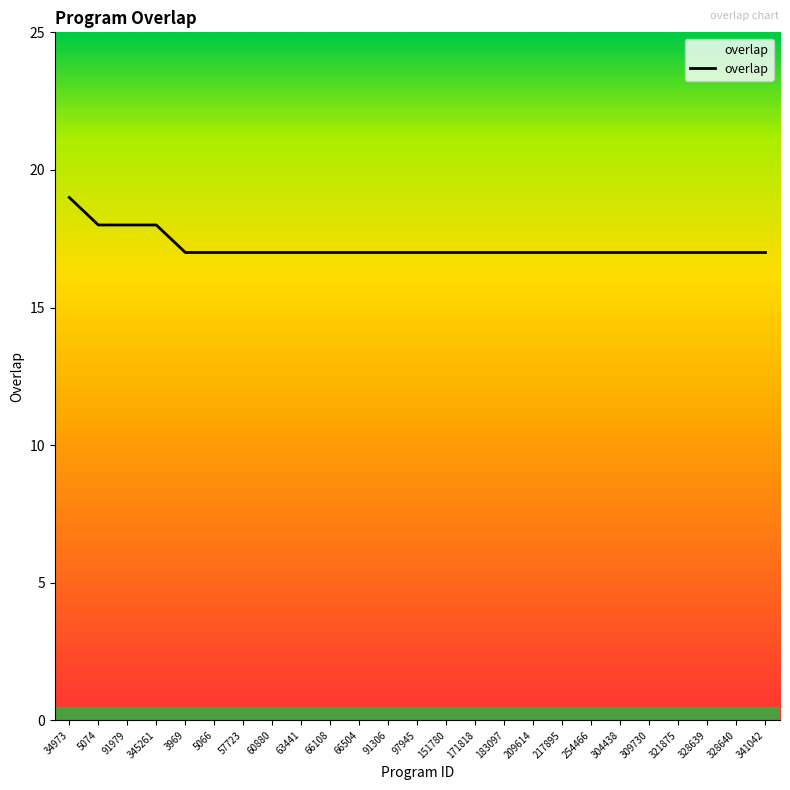

What is the change in value from 345261 to 3969?

-1